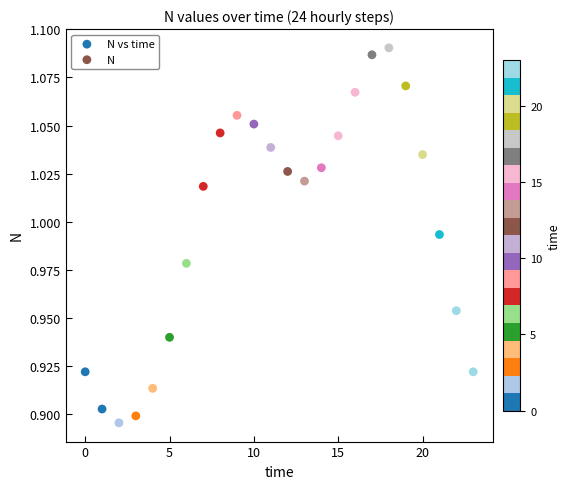

Count the number of points in this scatter plot.

24